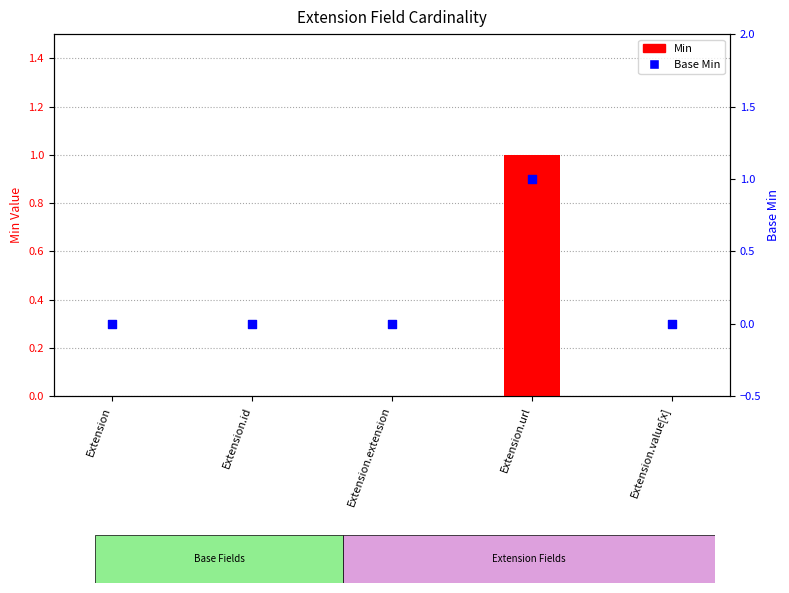

Which series has the largest total across all categories?

Min